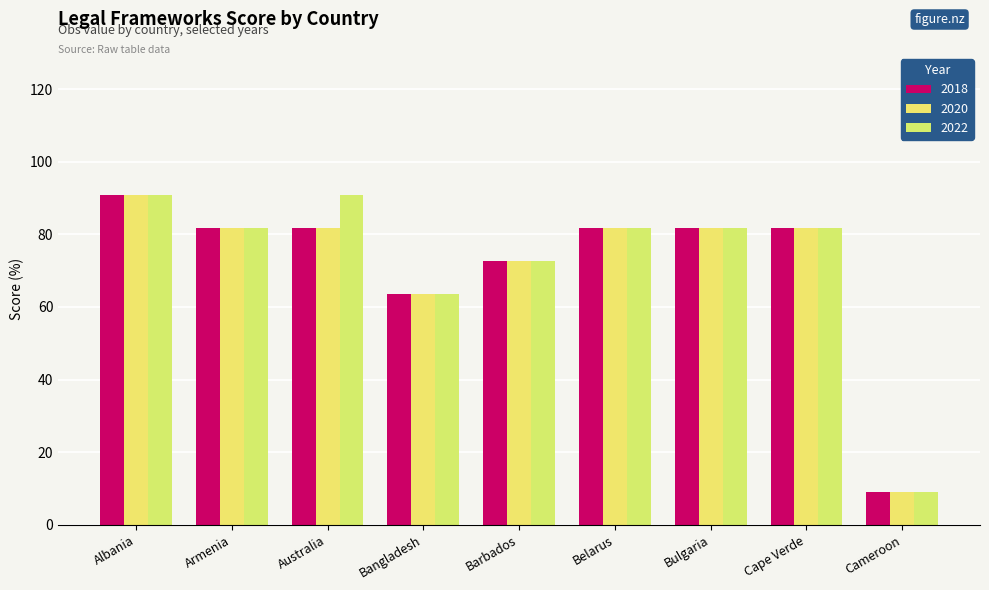

Between Australia and Belarus, which is larger?

Australia